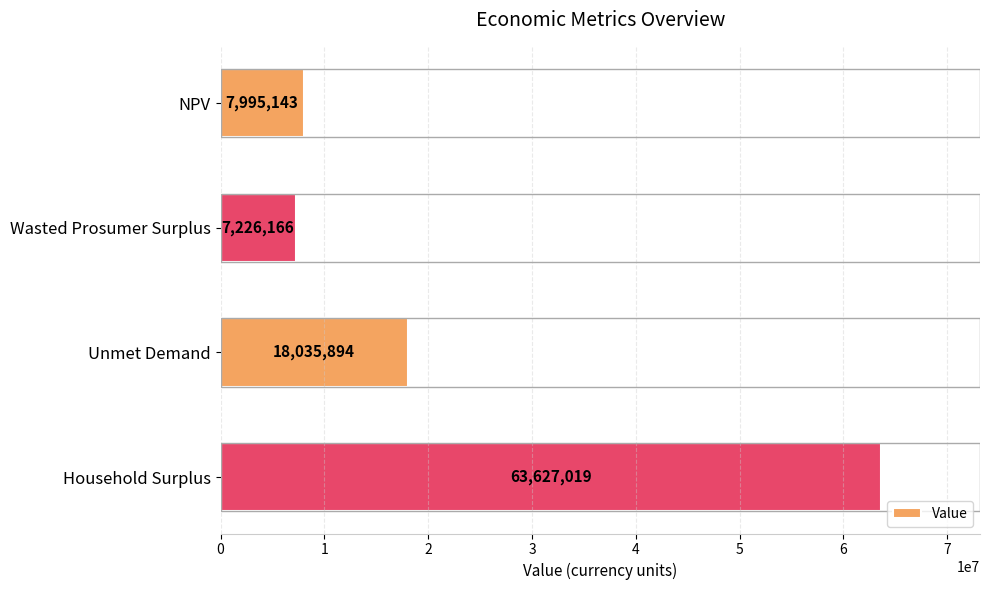

How many bars are there in total?

4